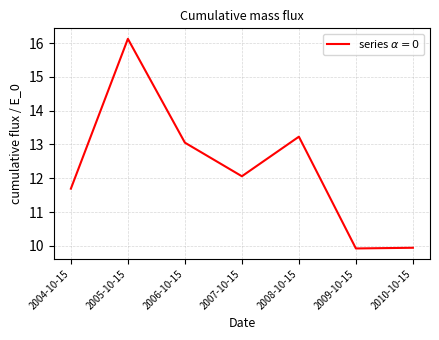

At which label is the value closest to 13?

2006-10-15